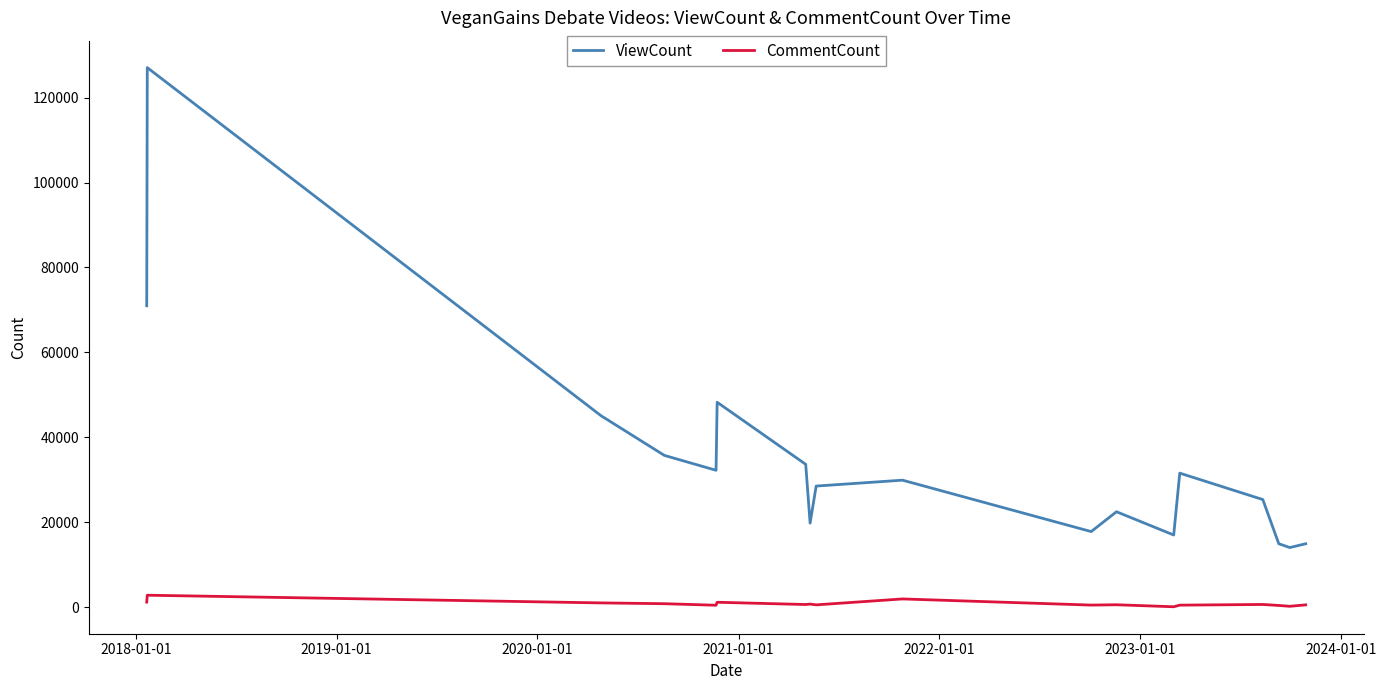

Does the chart display data point markers on the line(s)?

No